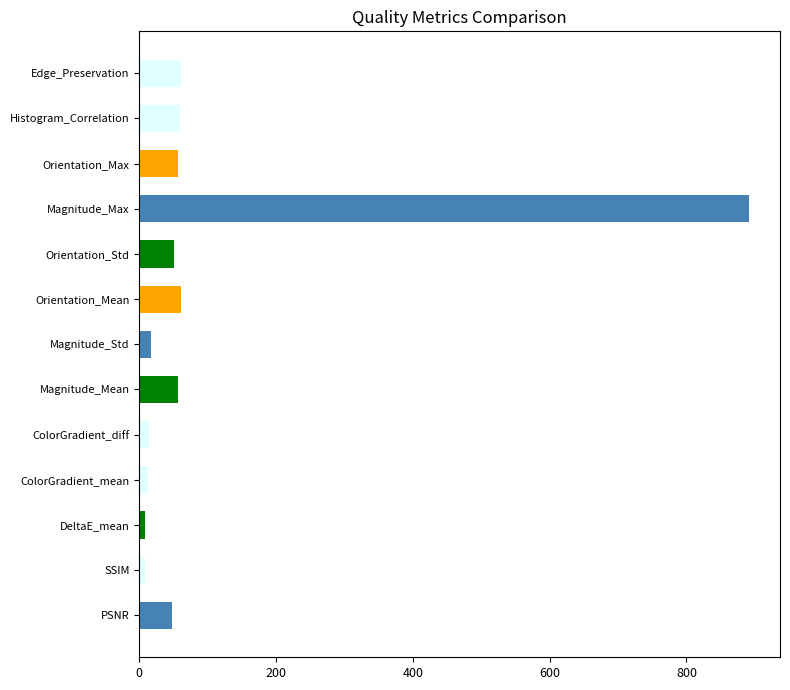

Between DeltaE_mean and Magnitude_Mean, which is larger?

Magnitude_Mean